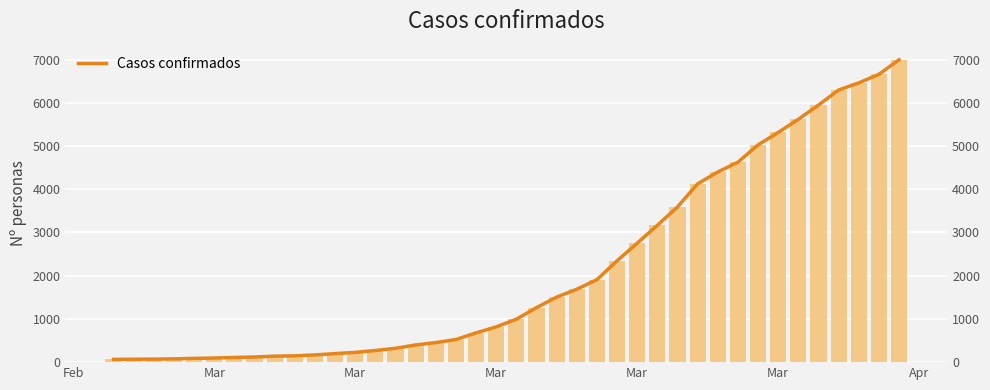

How many bars are there in total?

40